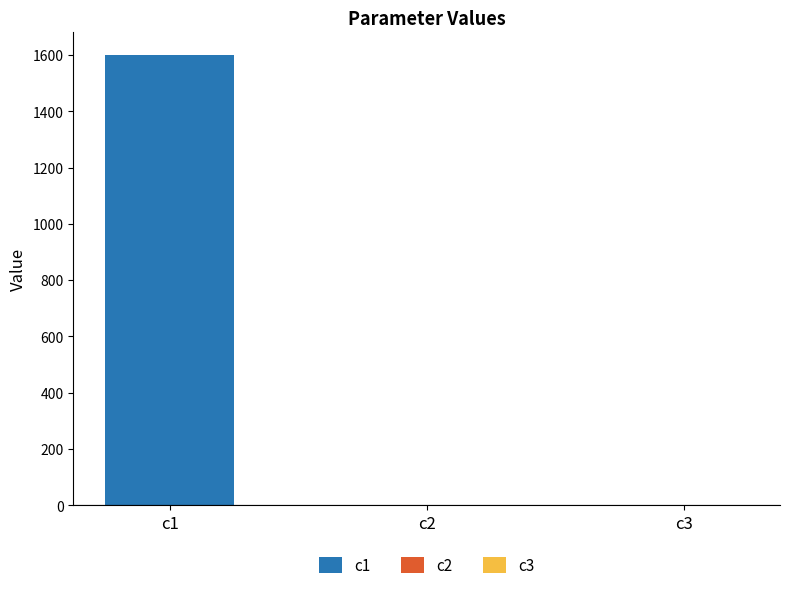

List the labels in order of value, smallest first.

c2, c3, c1